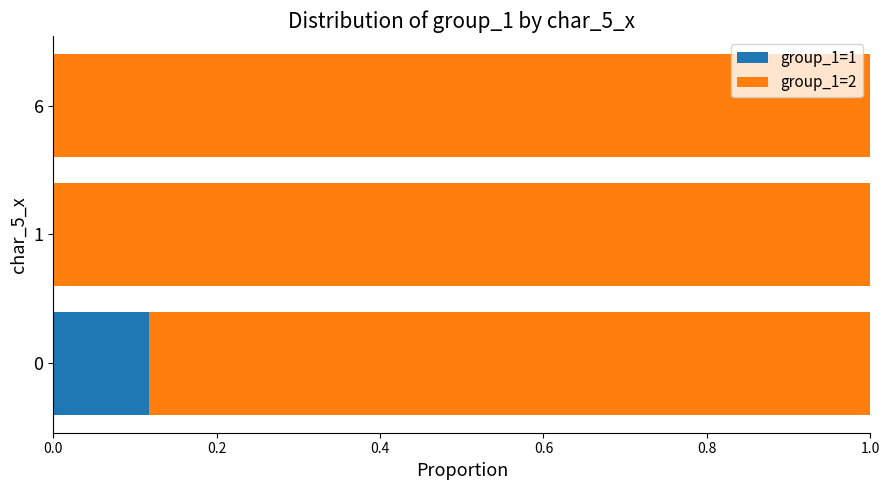

True or false: group_1=1 has a value of 0.1 at 6.

False